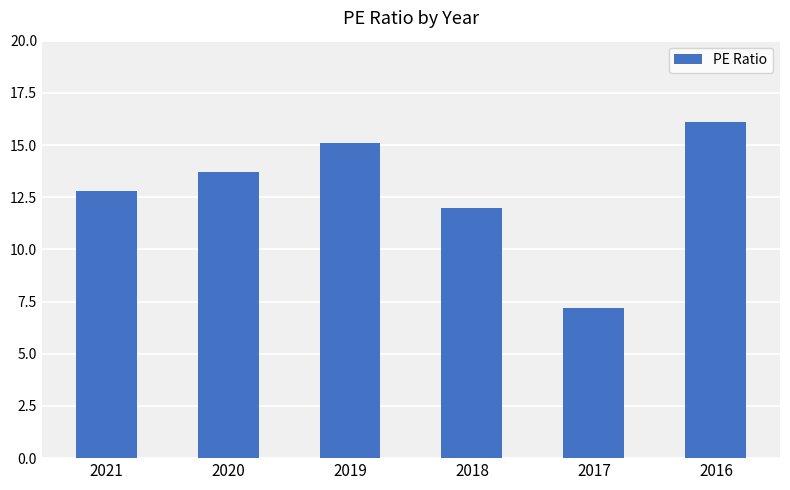

Reading left to right, list all the values displayed in this chart.

2021=12.8	2020=13.7	2019=15.1	2018=12.0	2017=7.2	2016=16.1